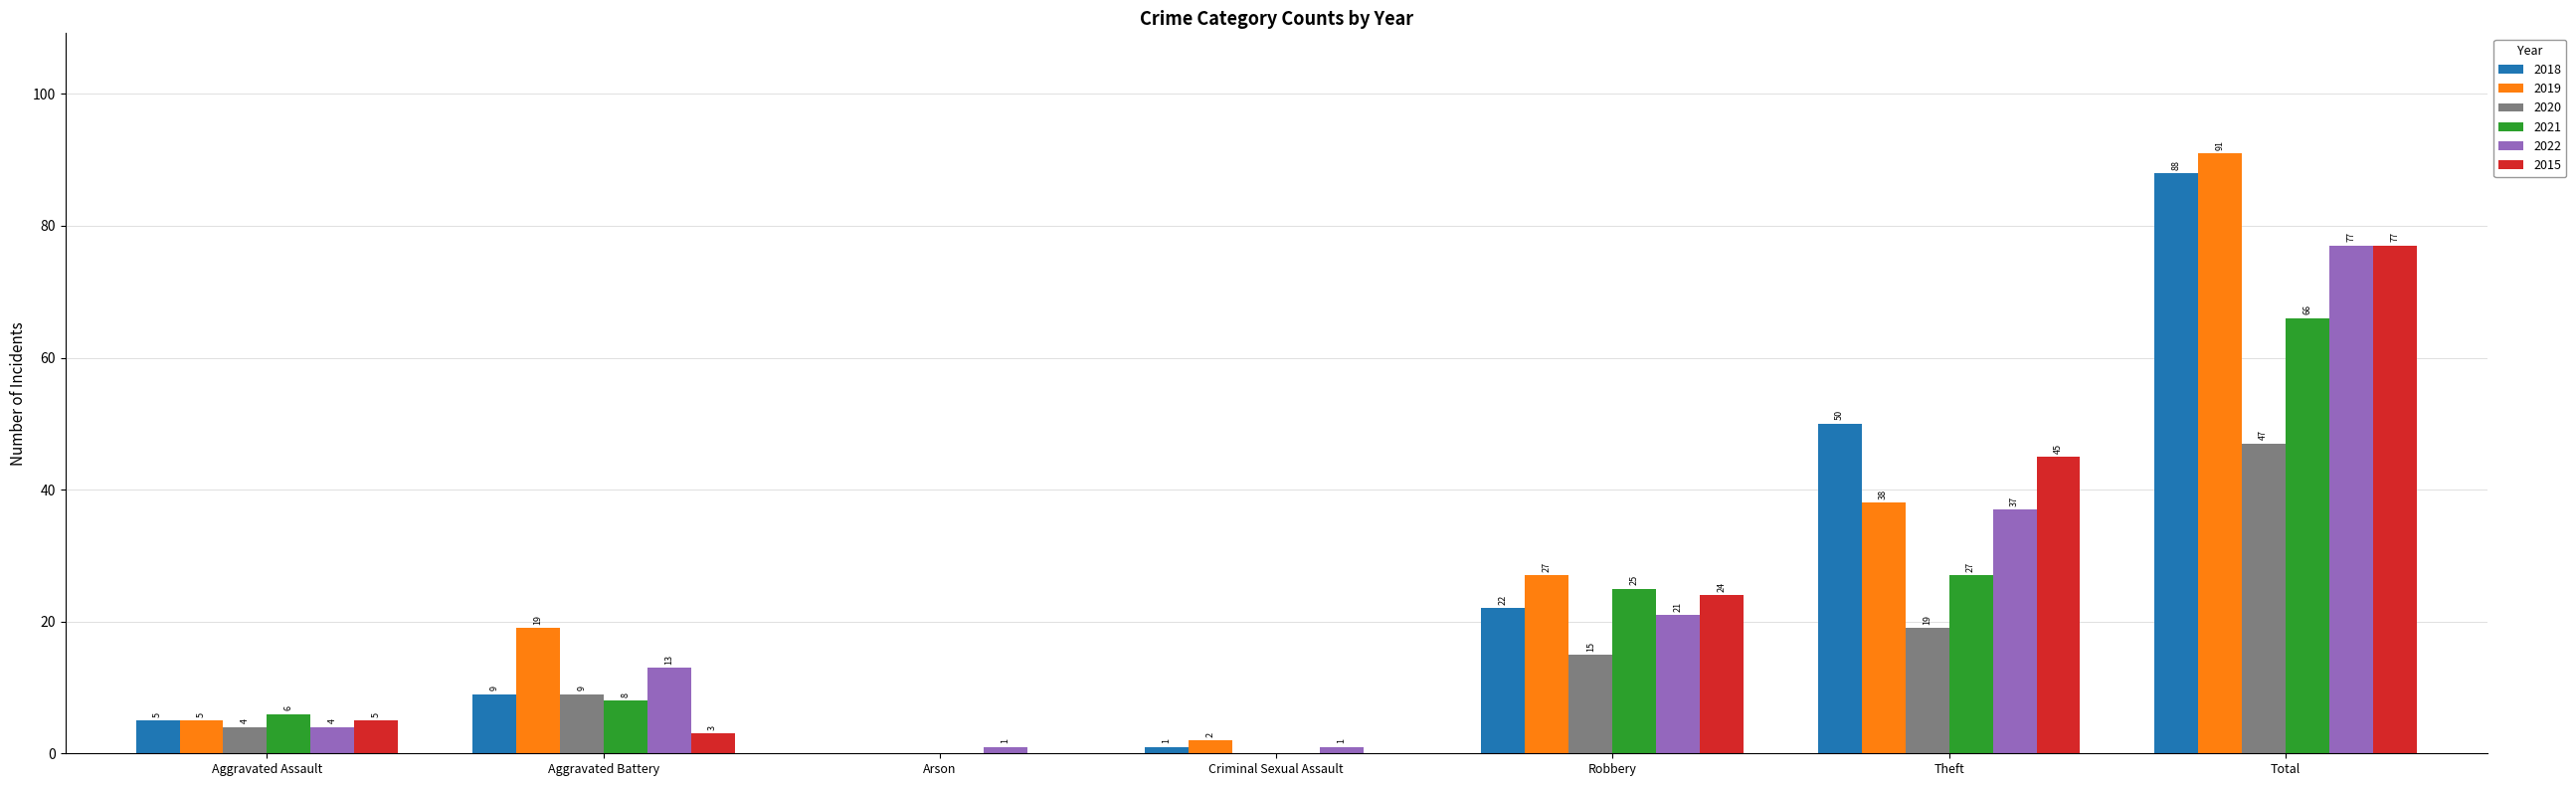

What is the maximum value shown in the chart?

91